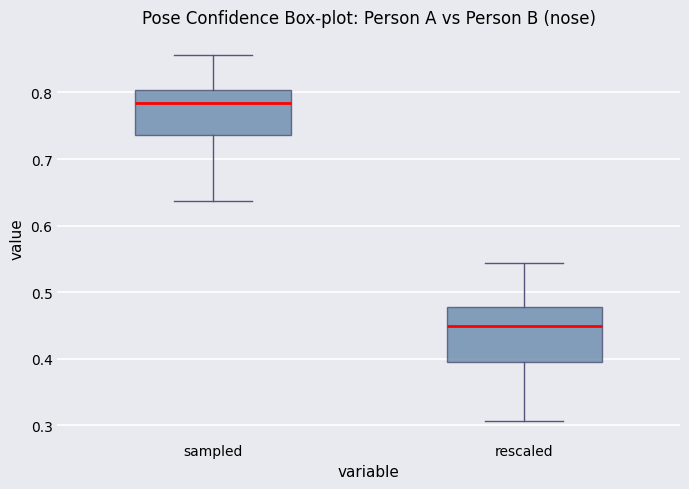

Comparing the boxes themselves (not the whiskers), which one is the tallest?

rescaled